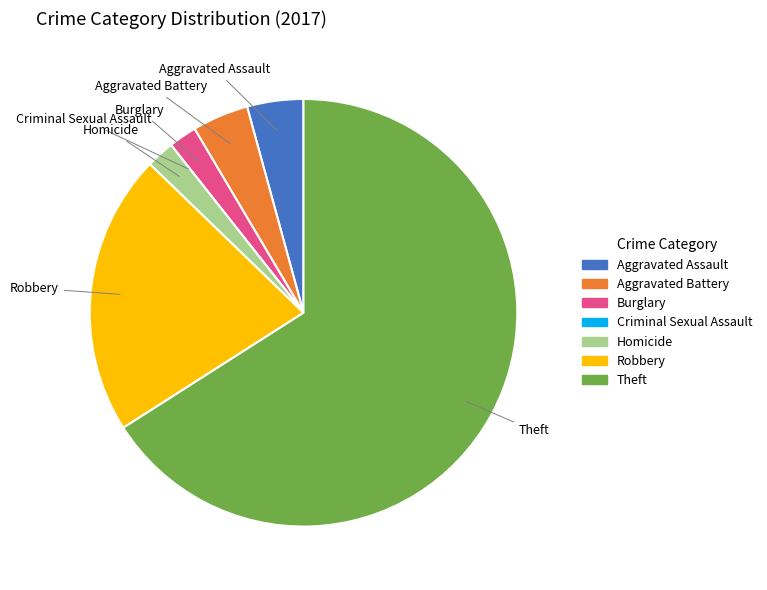

Is there any slice that represents more than half of the pie?

Yes